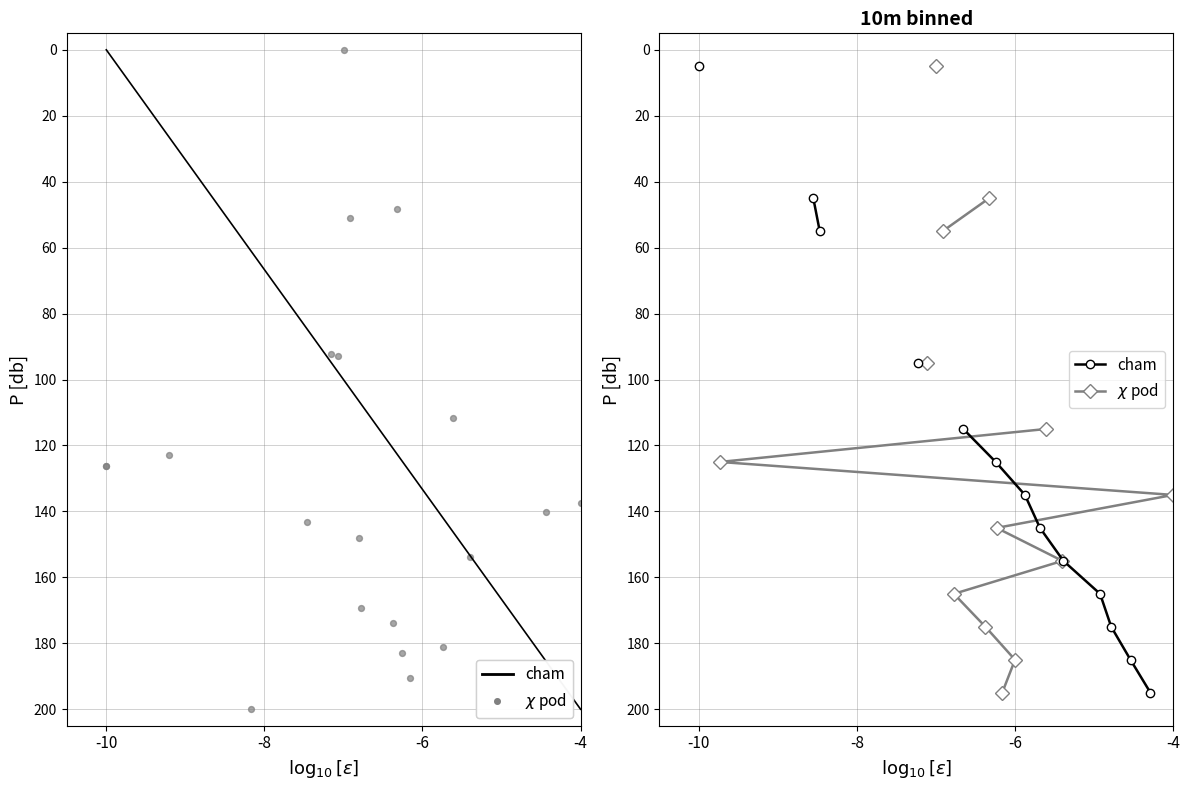

Which series contains the lowest Y value?

cham